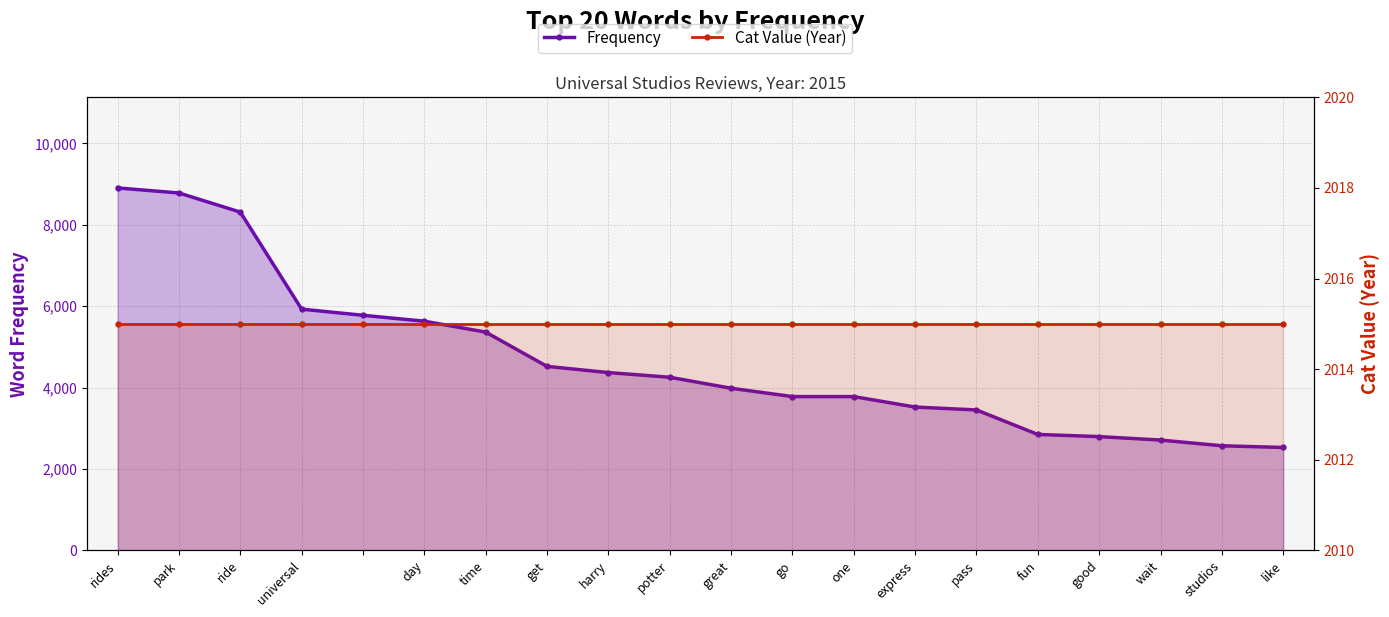

Where is Cat Value (Year) nearest to the value 2015?

rides